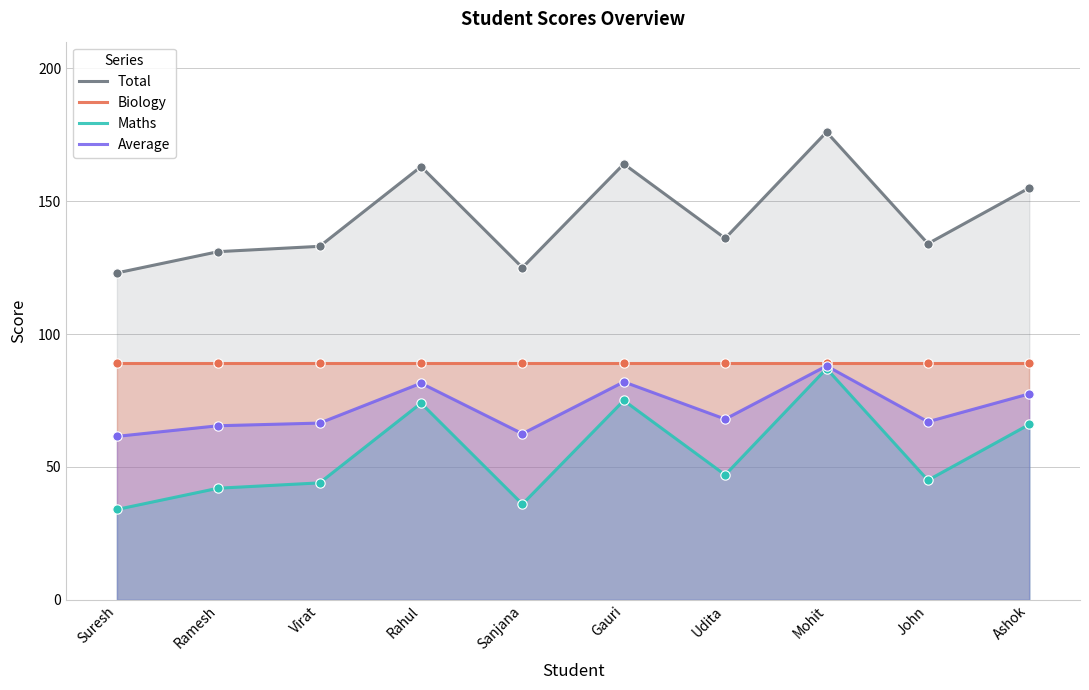

Which series reaches the minimum Y coordinate?

Maths